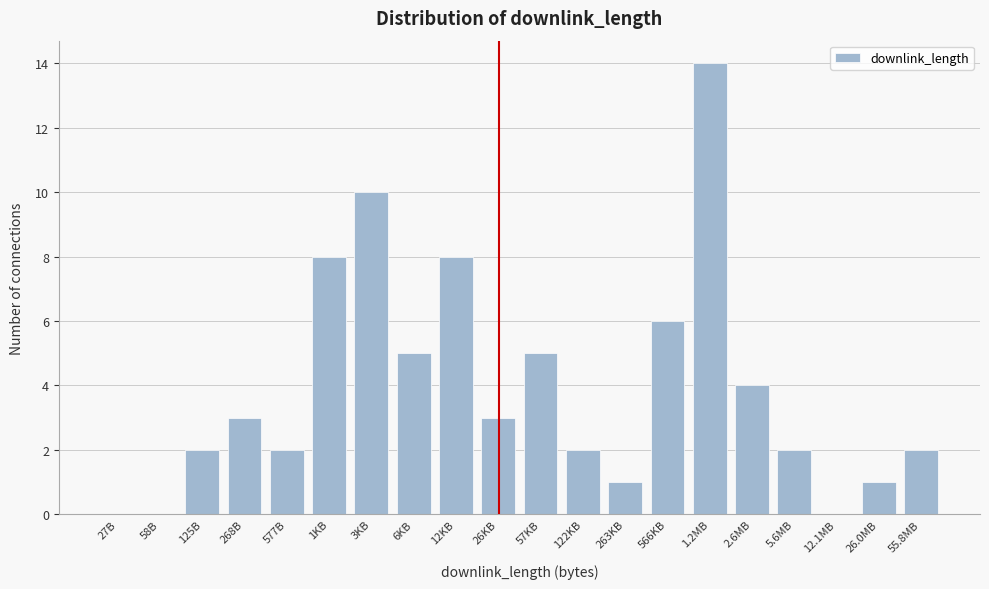

Reading left to right, transcribe all the data shown in this chart.

27B=0	58B=0	125B=2	268B=3	577B=2	1KB=8	3KB=10	6KB=5	12KB=8	26KB=3	57KB=5	122KB=2	263KB=1	566KB=6	1.2MB=14	2.6MB=4	5.6MB=2	12.1MB=0	26.0MB=1	55.8MB=2